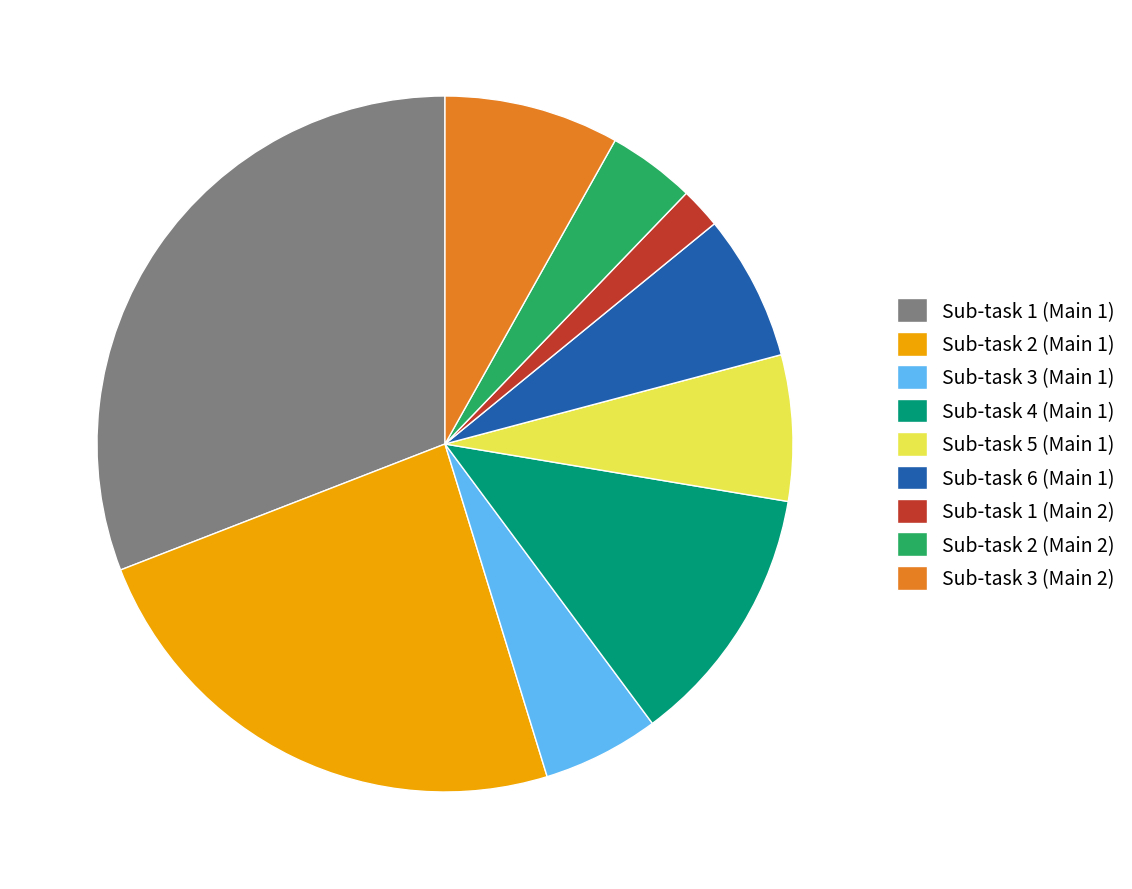

Which category has the biggest portion of the pie?

Sub-task 1 (Main 1)